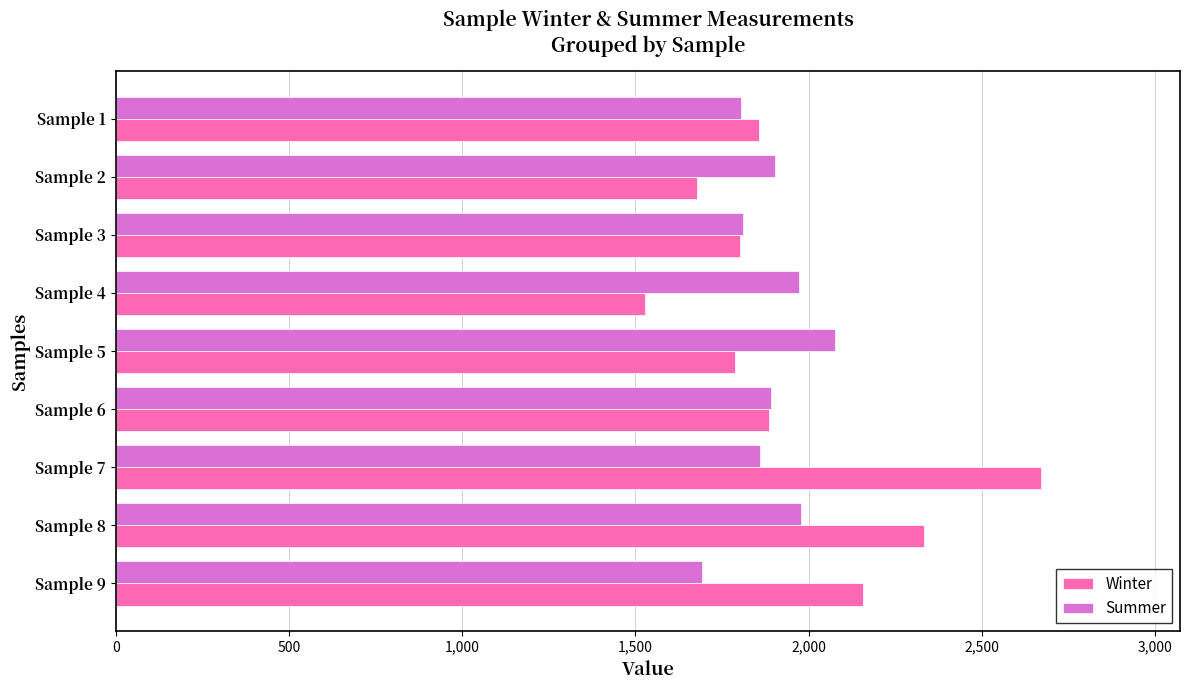

At which category does the chart reach its minimum across all series?

Sample 4